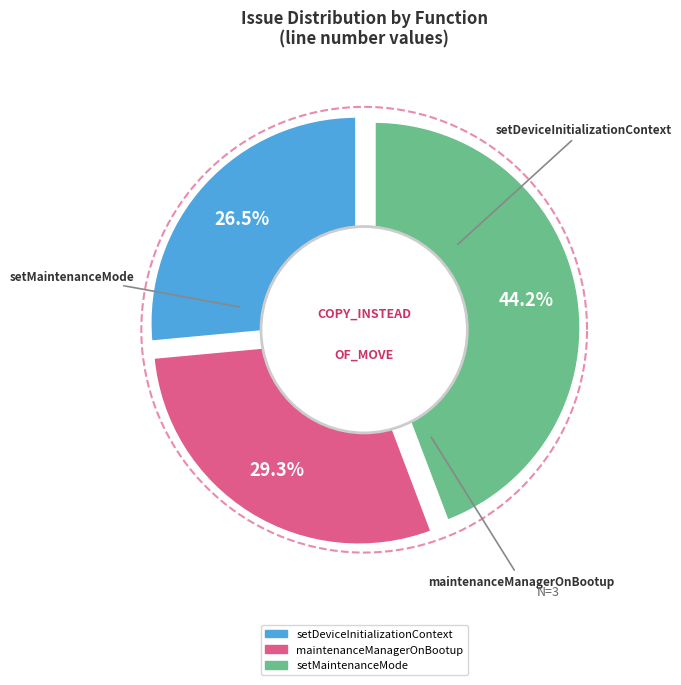

Is there a majority slice in this chart?

No